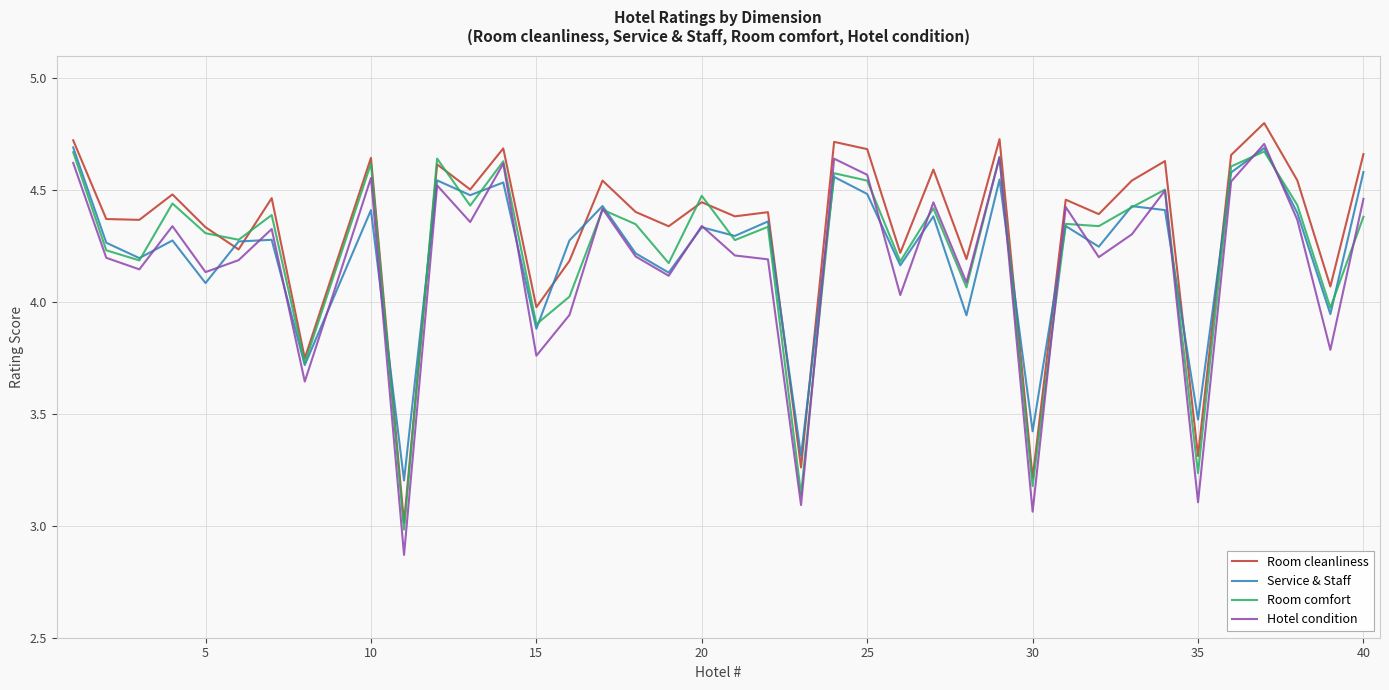

Which series has the widest spread of values?

Hotel condition